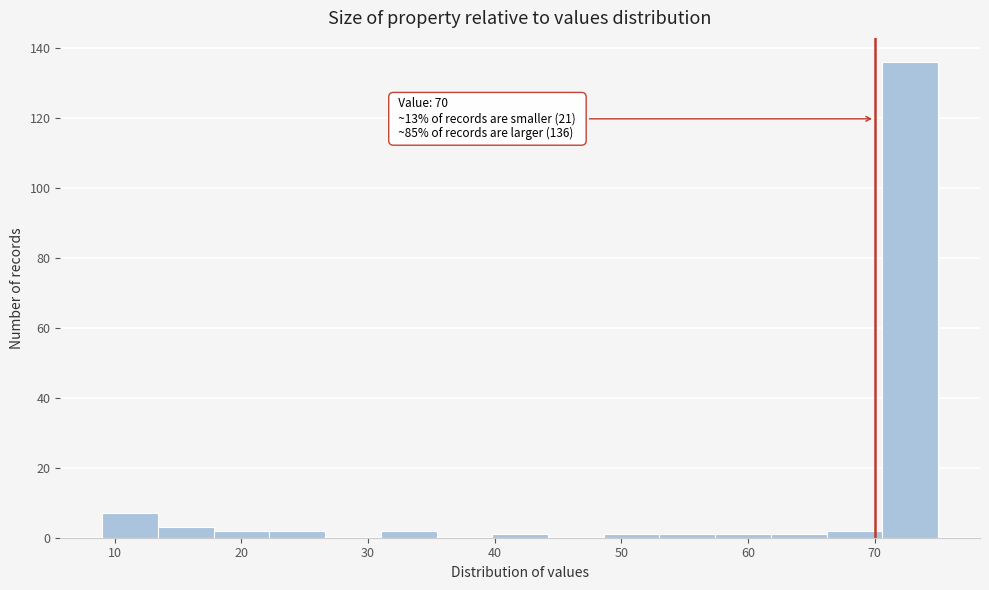

Over which range of the x-axis is the bar tallest?

70.6 to 75.0